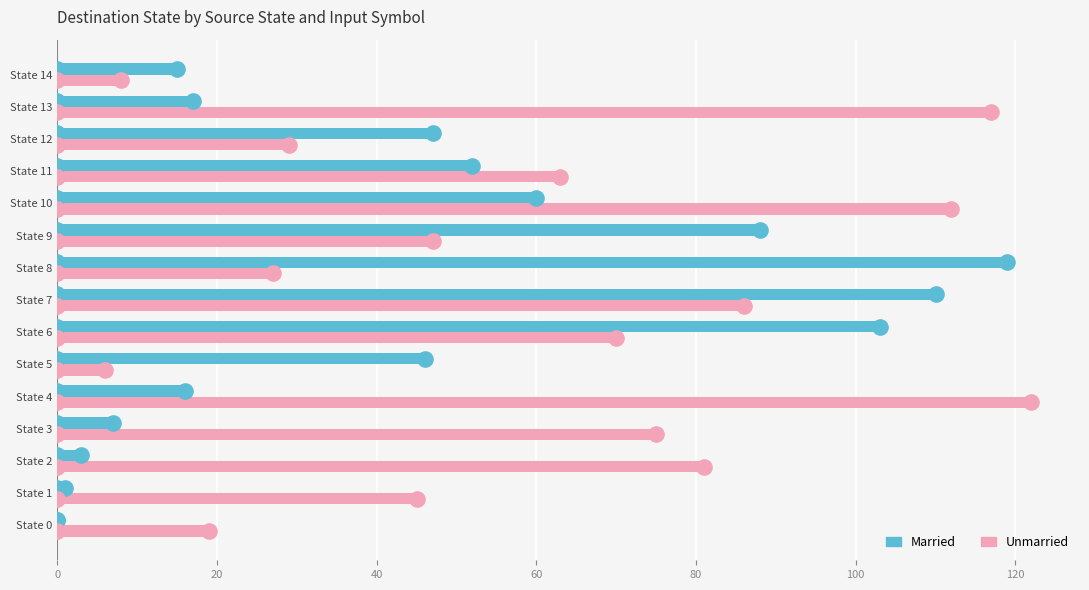

Which series has the largest total across all categories?

Unmarried